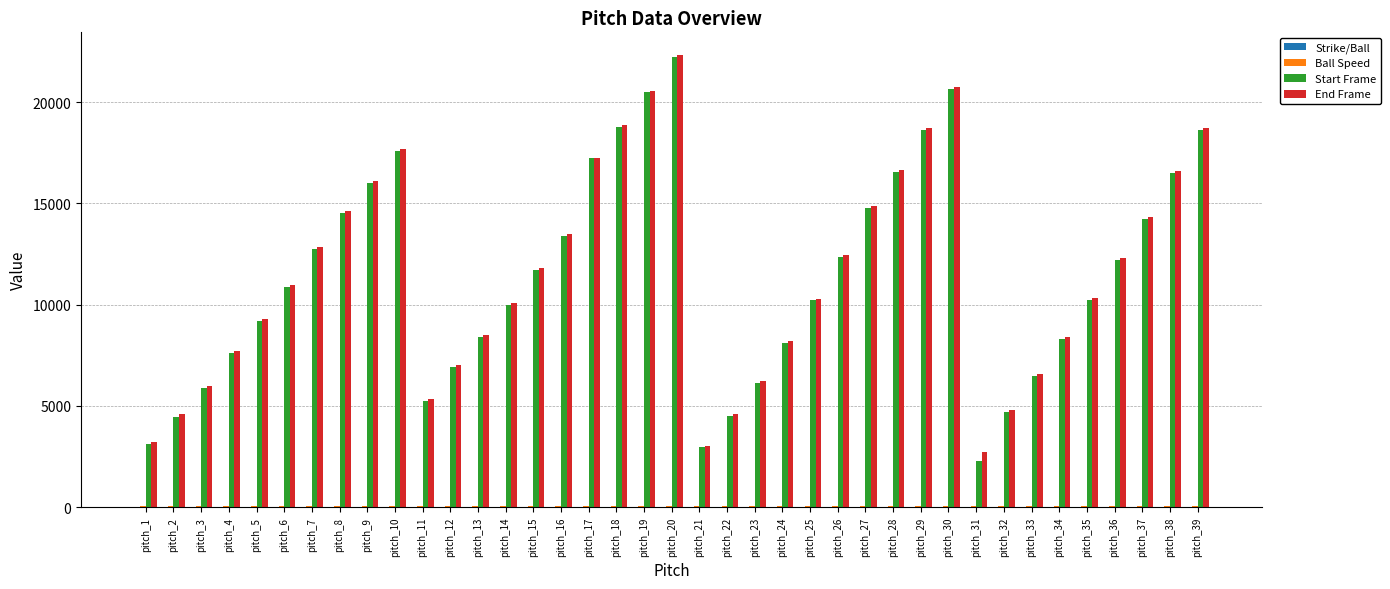

The value of End Frame at pitch_25 is 10306. True or false?

True